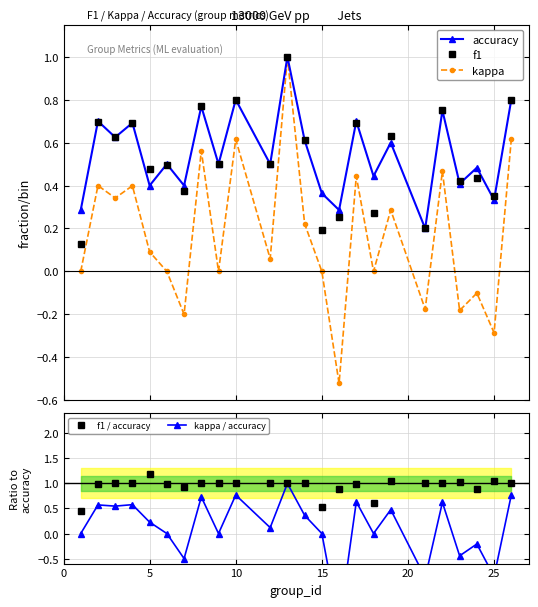

At how many categories does at least one series exceed 1?

5